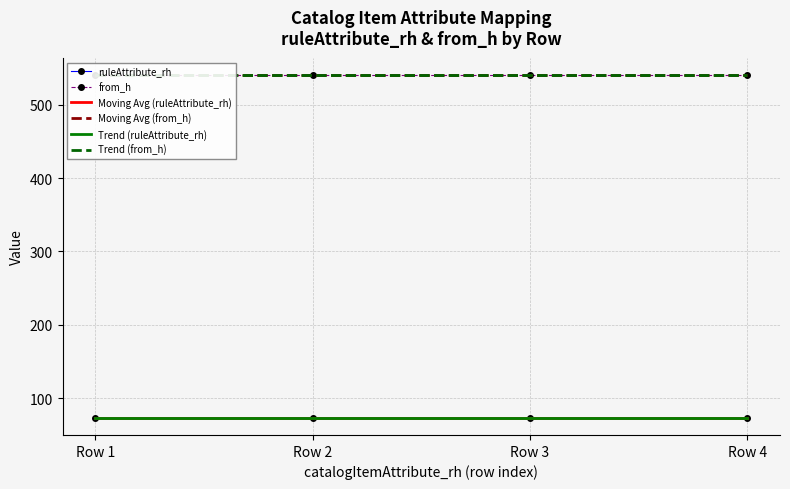

At Row 4, list the series in order from smallest to largest.

ruleAttribute_rh, Moving Avg (ruleAttribute_rh), Trend (ruleAttribute_rh), Trend (from_h), from_h, Moving Avg (from_h)